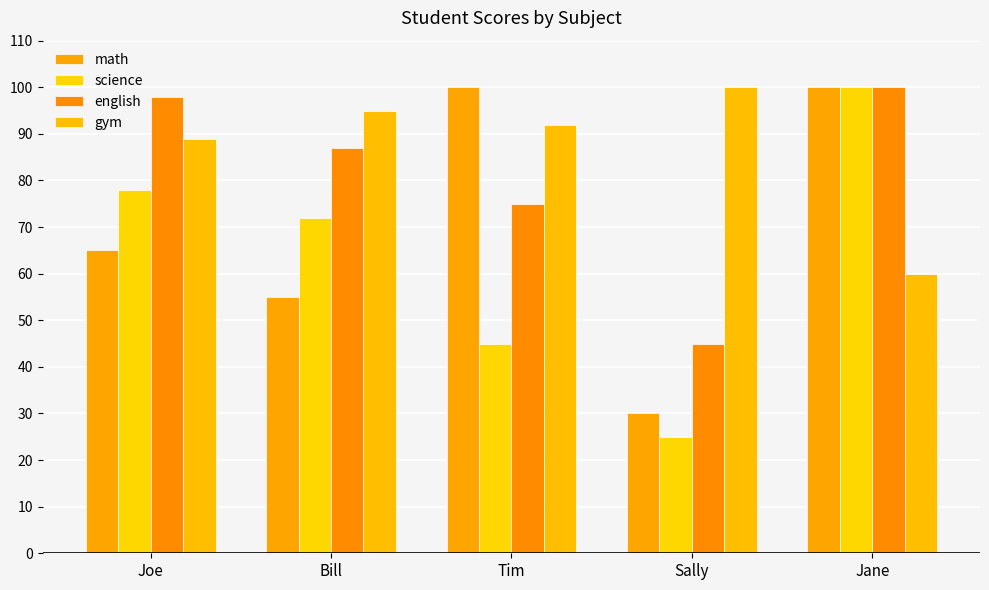

Which category has the lowest value in the english series?

Sally